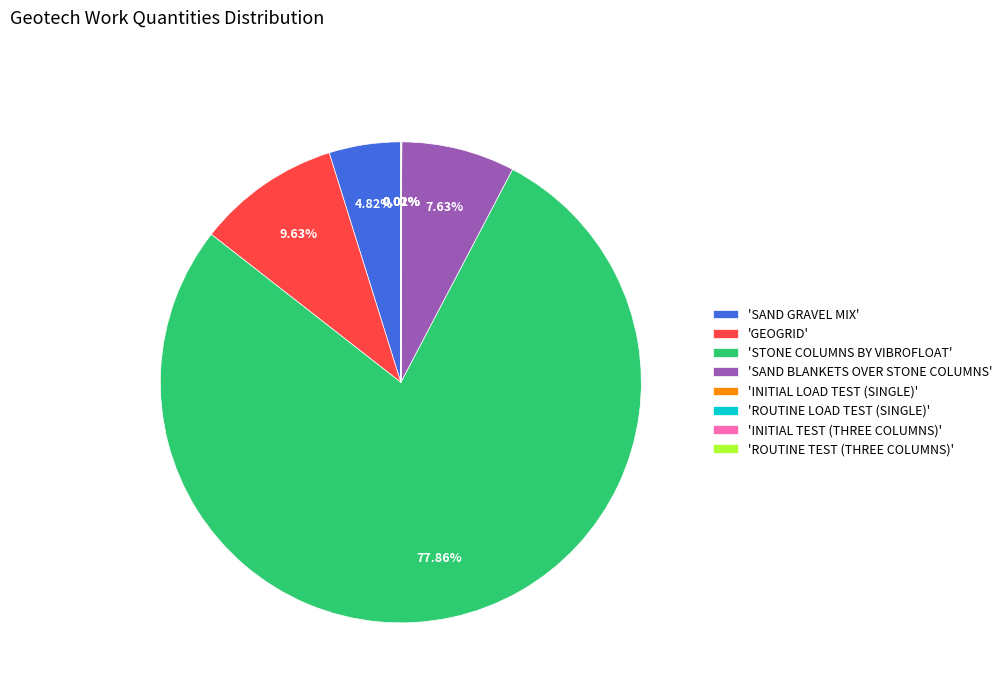

Is there any slice that represents more than half of the pie?

Yes